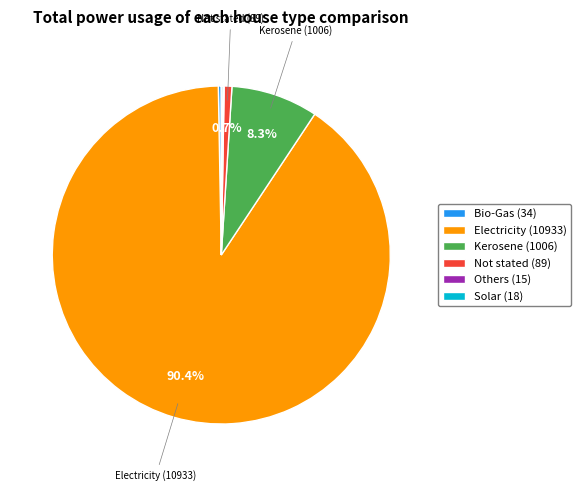

To the nearest percent, what portion does Not stated represent?

1%